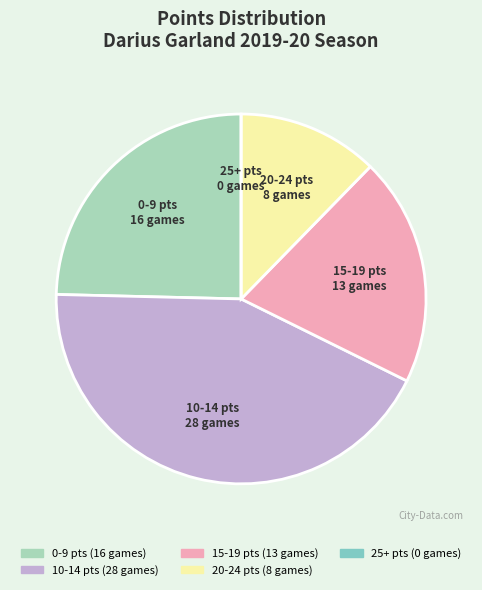

True or false: 20-24 pts accounts for 12% of the total.

True